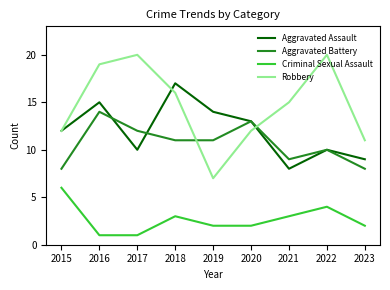

Rank the series at 2023 from highest to lowest value.

Robbery, Aggravated Assault, Aggravated Battery, Criminal Sexual Assault